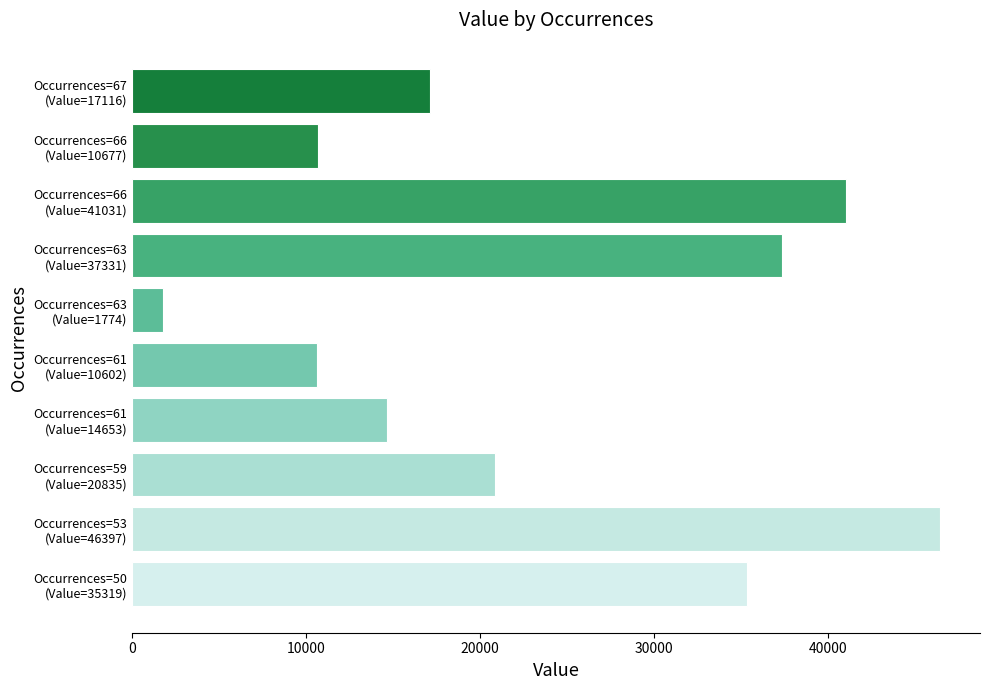

What is the smallest value displayed?

1774